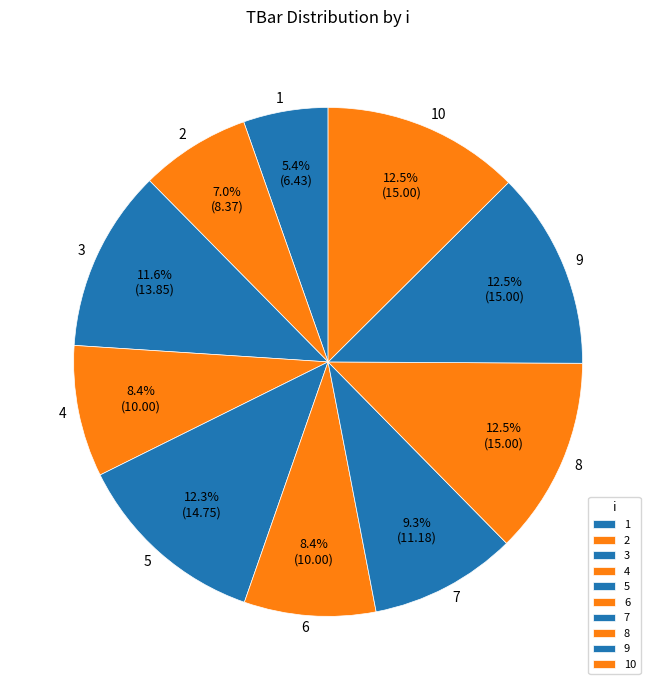

Does 6 represent more than half of the total?

No